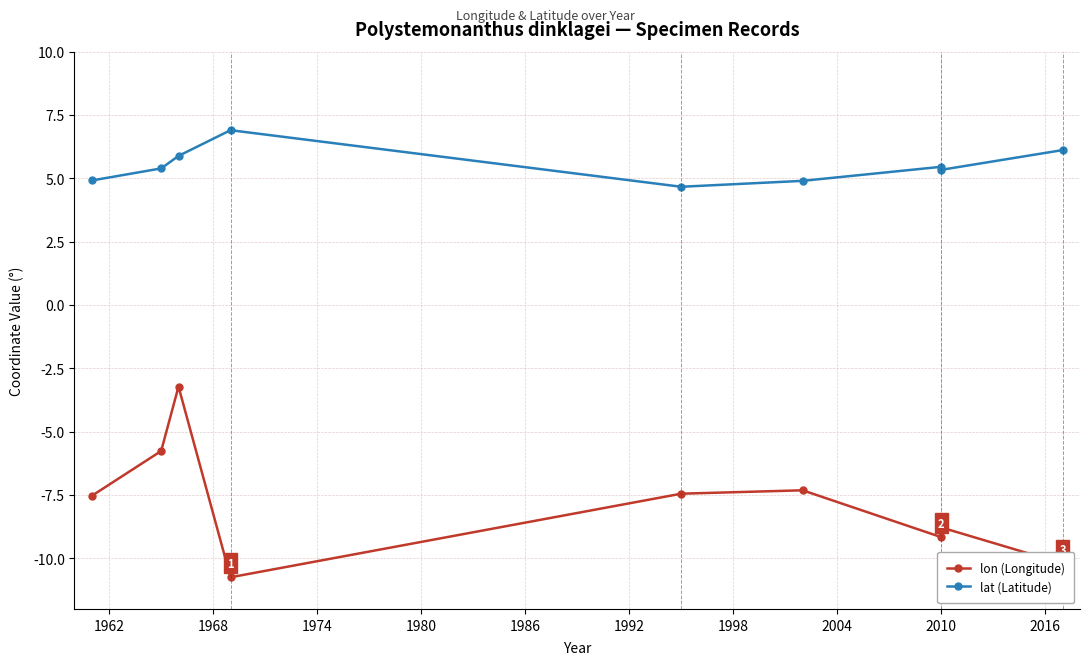

How many distinct data groups are displayed?

2